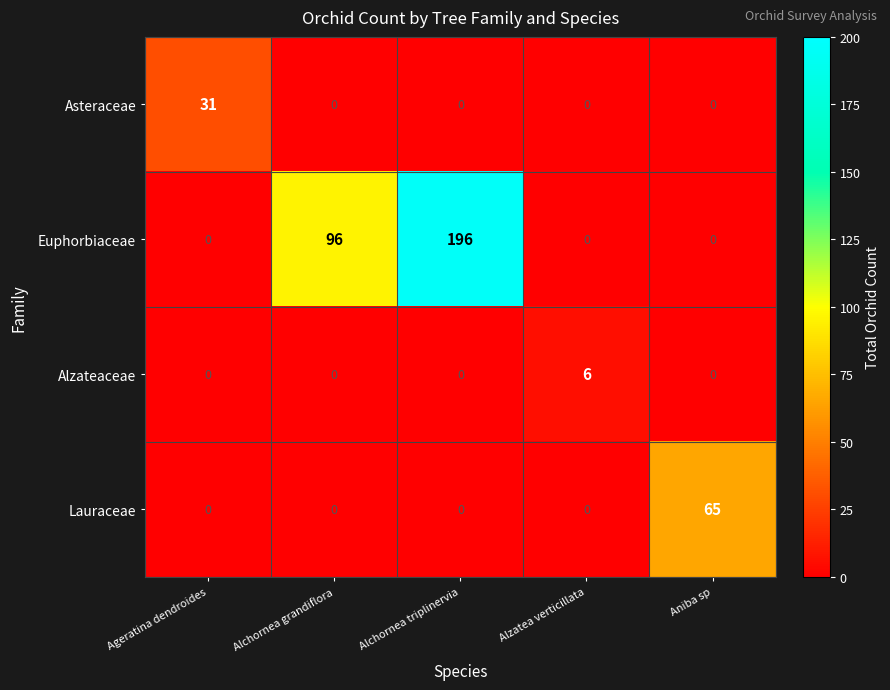

Rank the series by their maximum value, from highest to lowest.

Euphorbiaceae, Lauraceae, Asteraceae, Alzateaceae